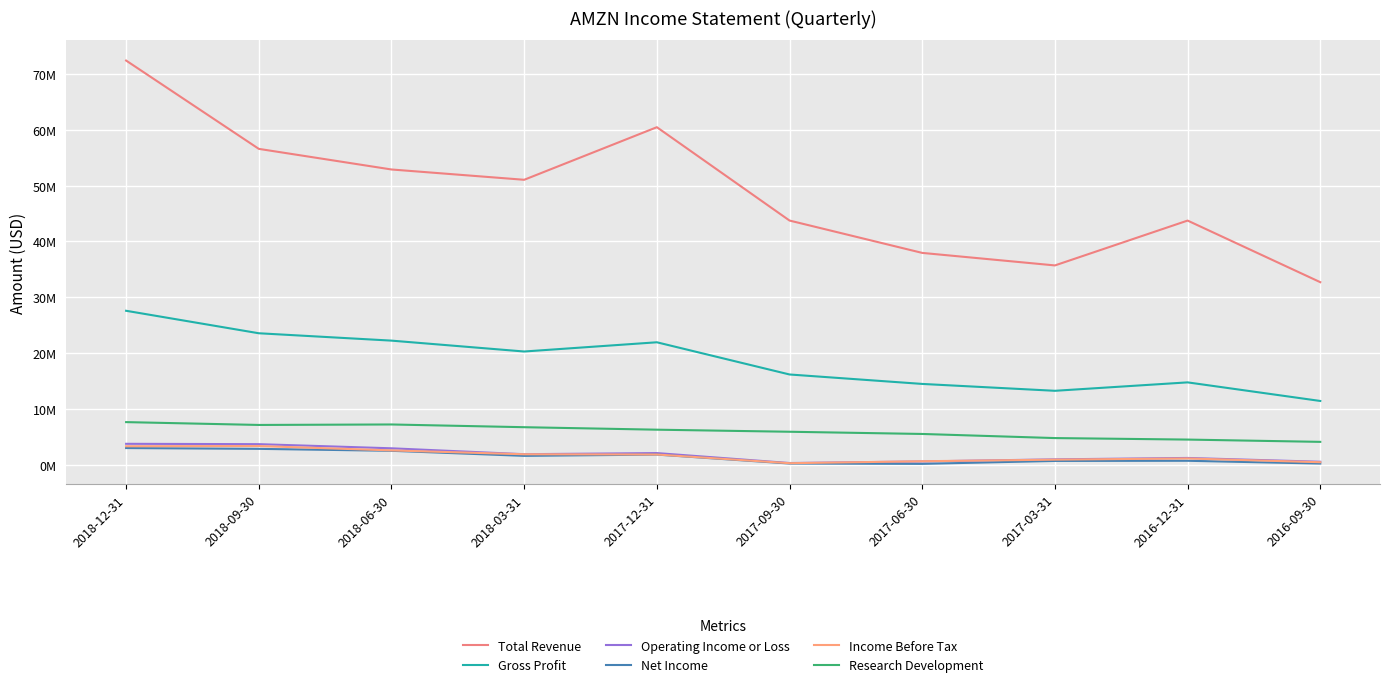

What is the difference between the second highest and minimum values in the Operating Income or Loss series?

3377000